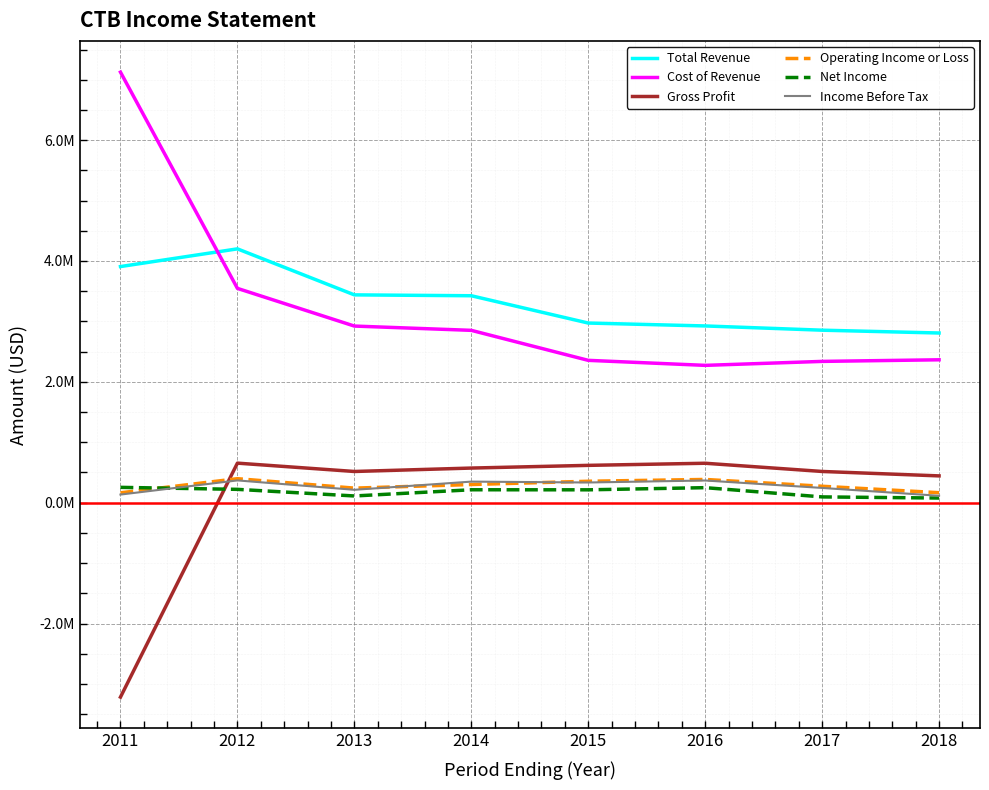

What is the total value across all series at 2015?

6847200